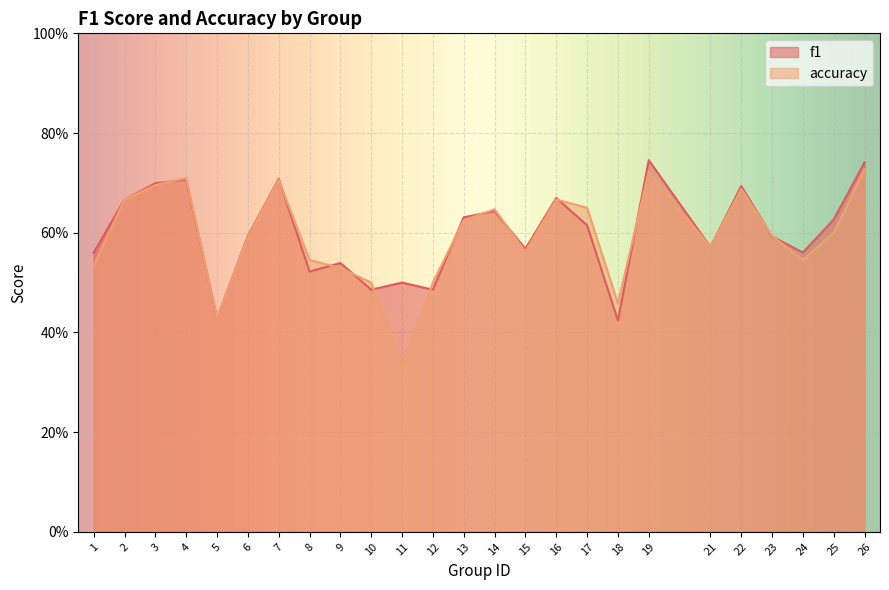

What is the minimum value for accuracy?

0.3